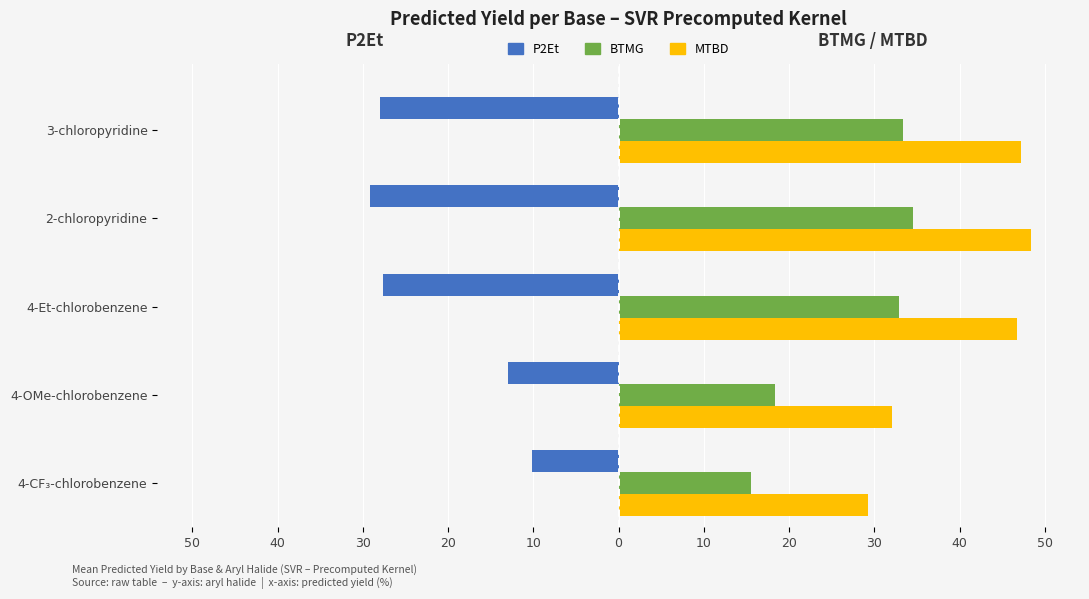

Reading left to right, what are all the values shown in this chart?

P2Et: -10.2	-13.0	-27.6	-29.1	-28.0
BTMG: 15.5	18.3	32.9	34.5	33.4
MTBD: 29.3	32.1	46.8	48.3	47.2